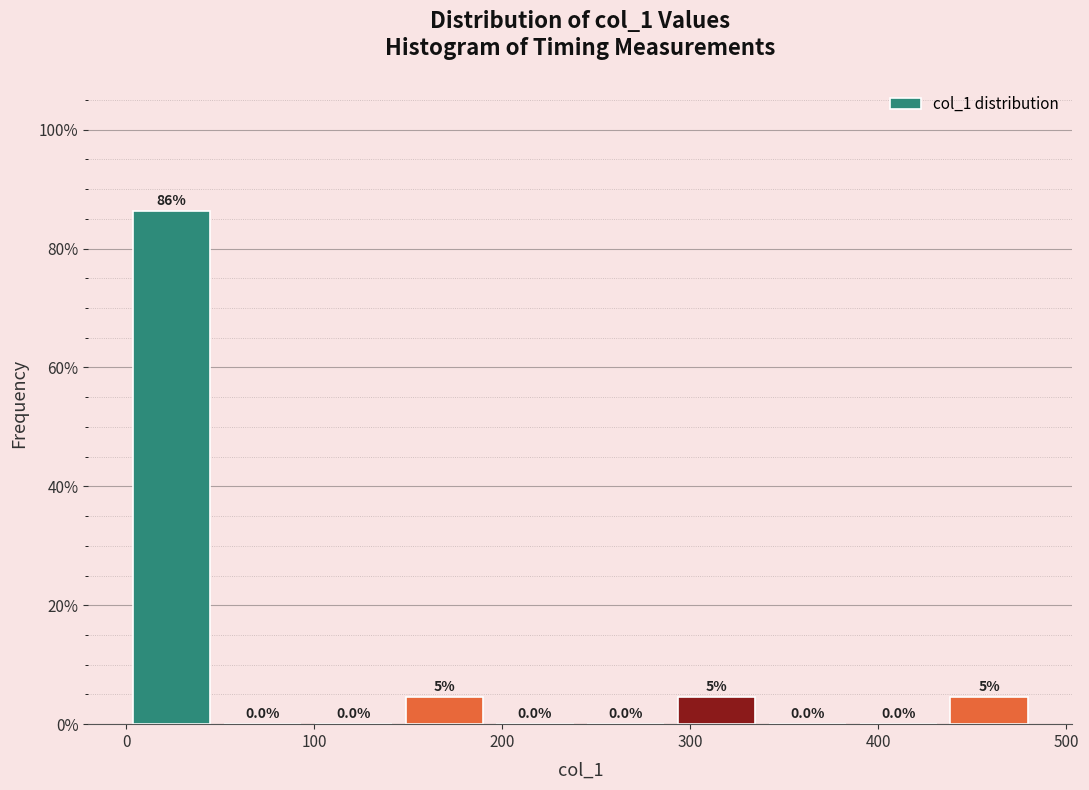

Over which range of the x-axis is the bar tallest?

0 to 50